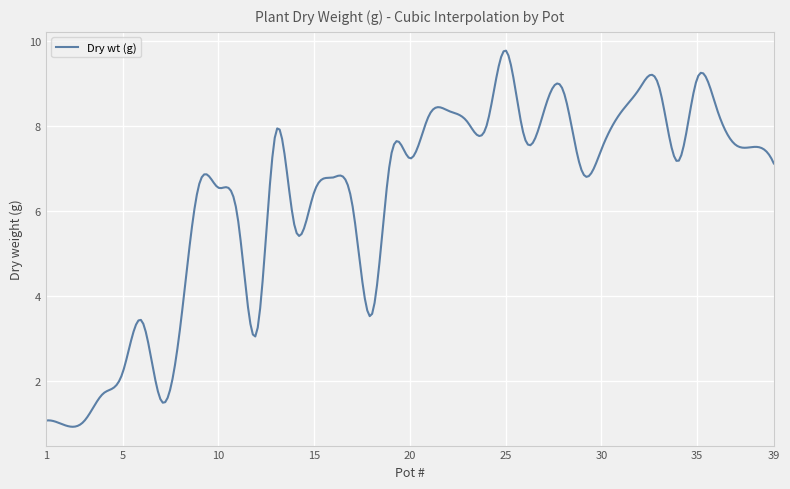

What is the difference between the maximum and minimum values?

8.8